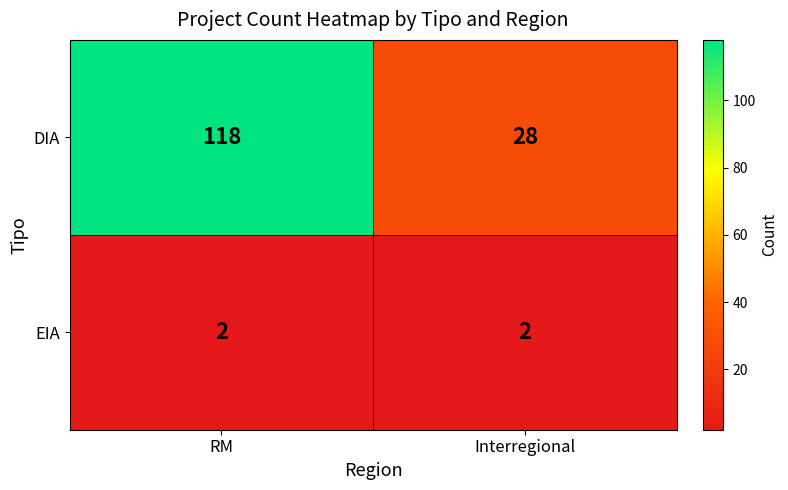

What is the difference between the maximum and minimum values in the DIA series?

90